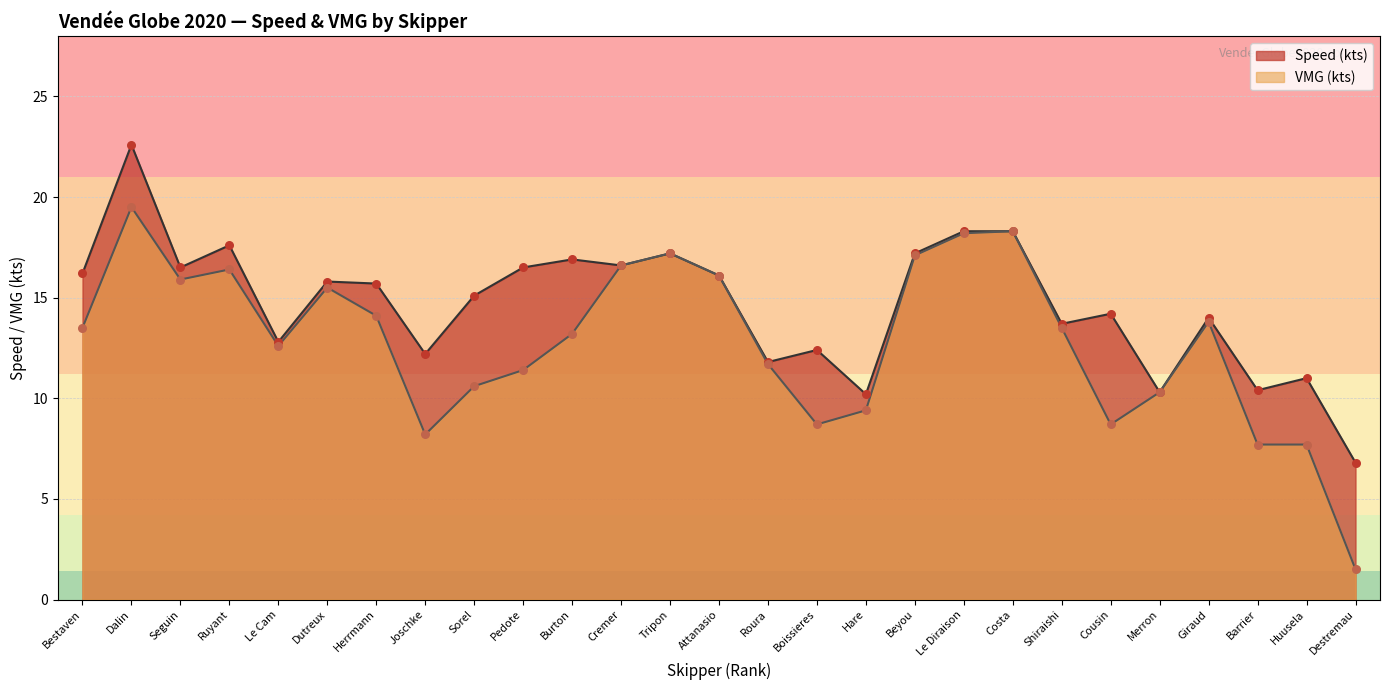

Which series has the widest spread of Y values?

VMG (kts)